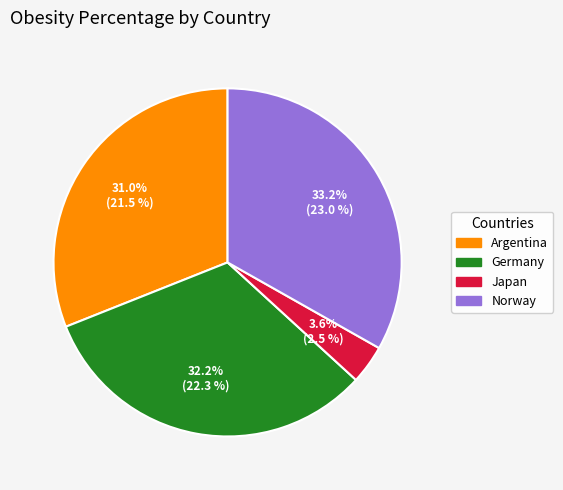

Is there any slice that represents more than half of the pie?

No